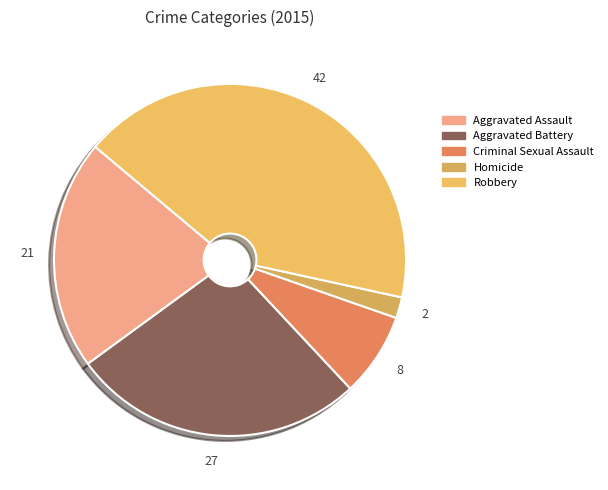

To the nearest percent, what percentage of the pie is Aggravated Battery?

27%